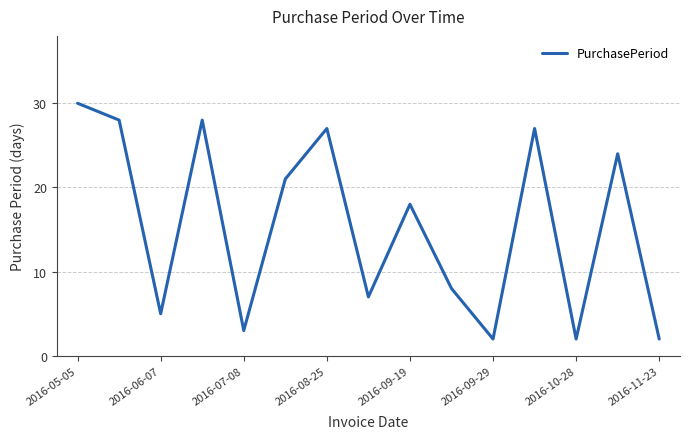

What is the difference between the maximum and minimum values?

28